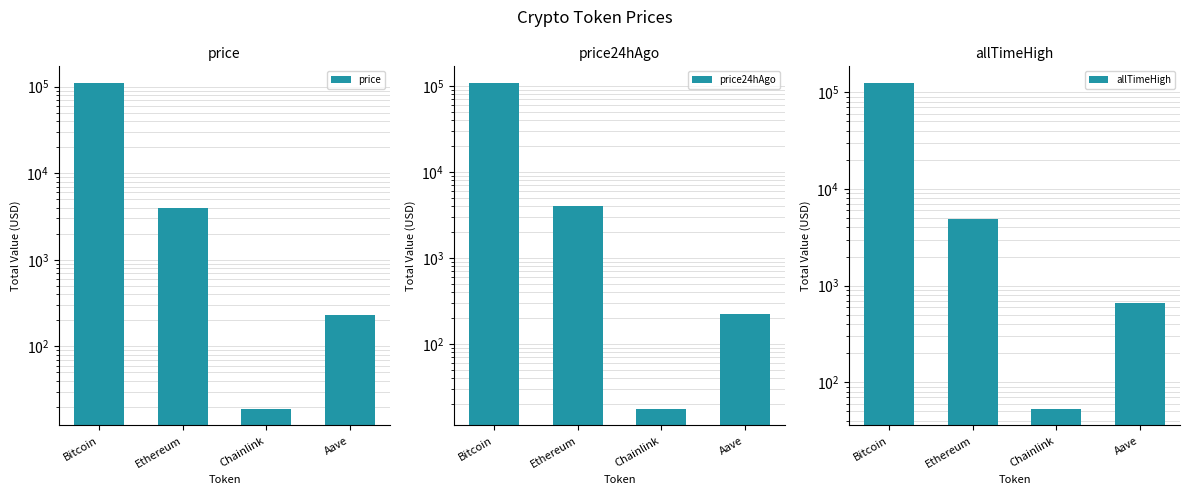

At which category does the chart reach its peak across all series?

Bitcoin